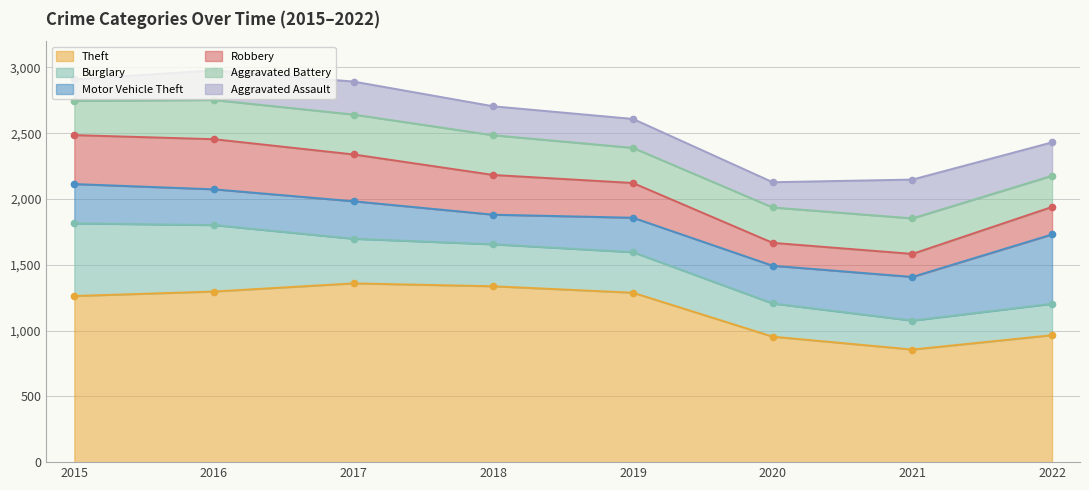

What is the minimum value for Aggravated Battery?

237